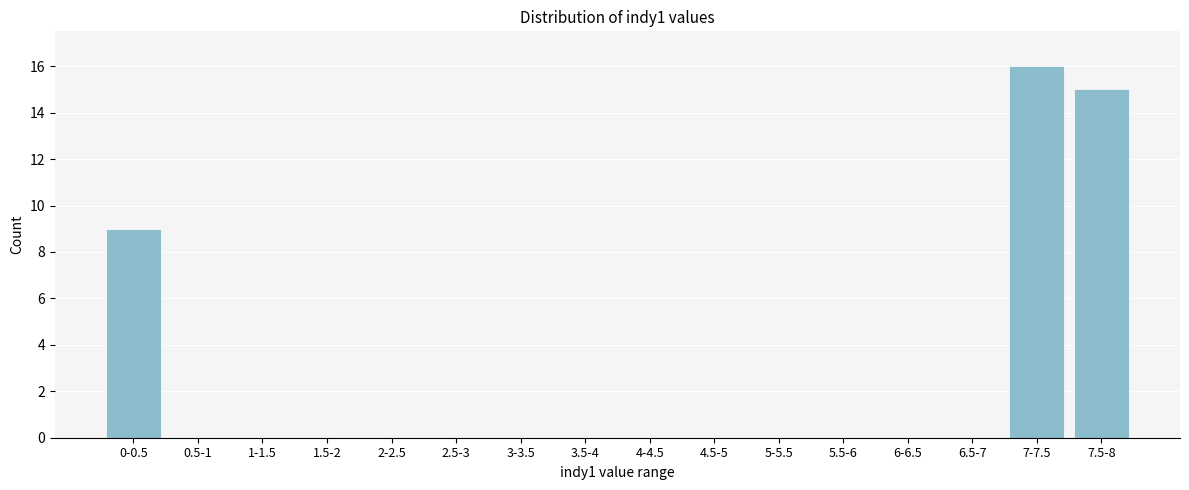

Reading left to right, transcribe all the data shown in this chart.

0-0.5=9	0.5-1=0	1-1.5=0	1.5-2=0	2-2.5=0	2.5-3=0	3-3.5=0	3.5-4=0	4-4.5=0	4.5-5=0	5-5.5=0	5.5-6=0	6-6.5=0	6.5-7=0	7-7.5=16	7.5-8=15